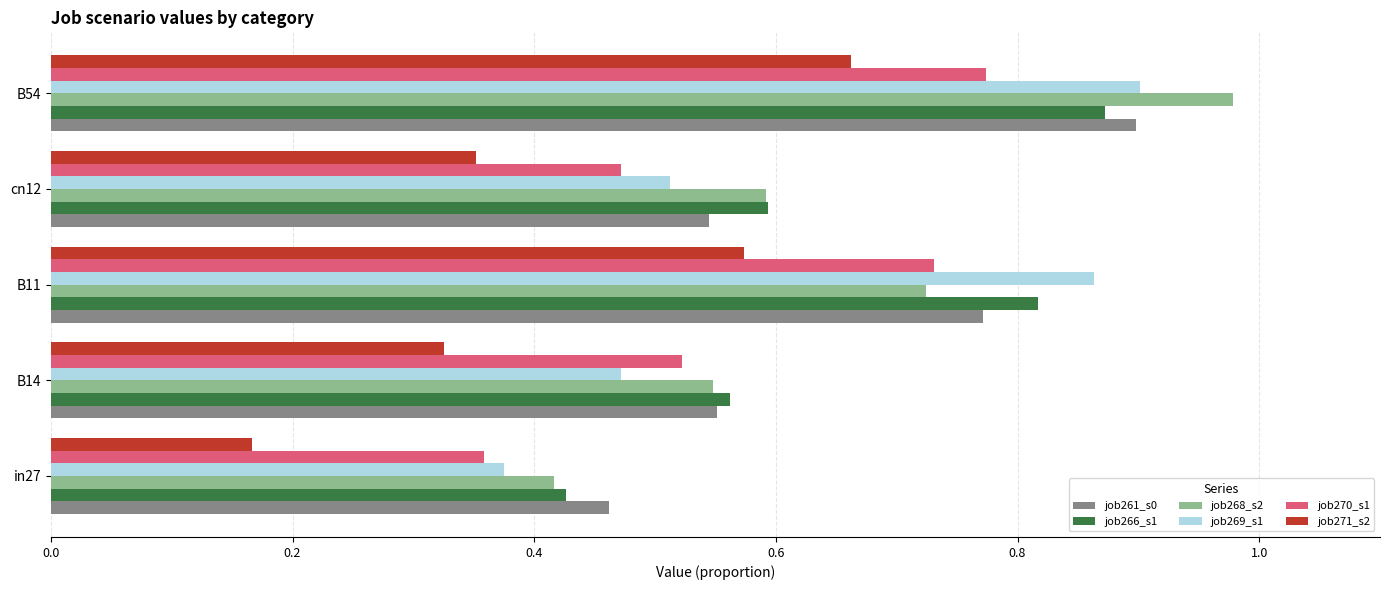

Which label corresponds to the smallest value in the chart?

in27